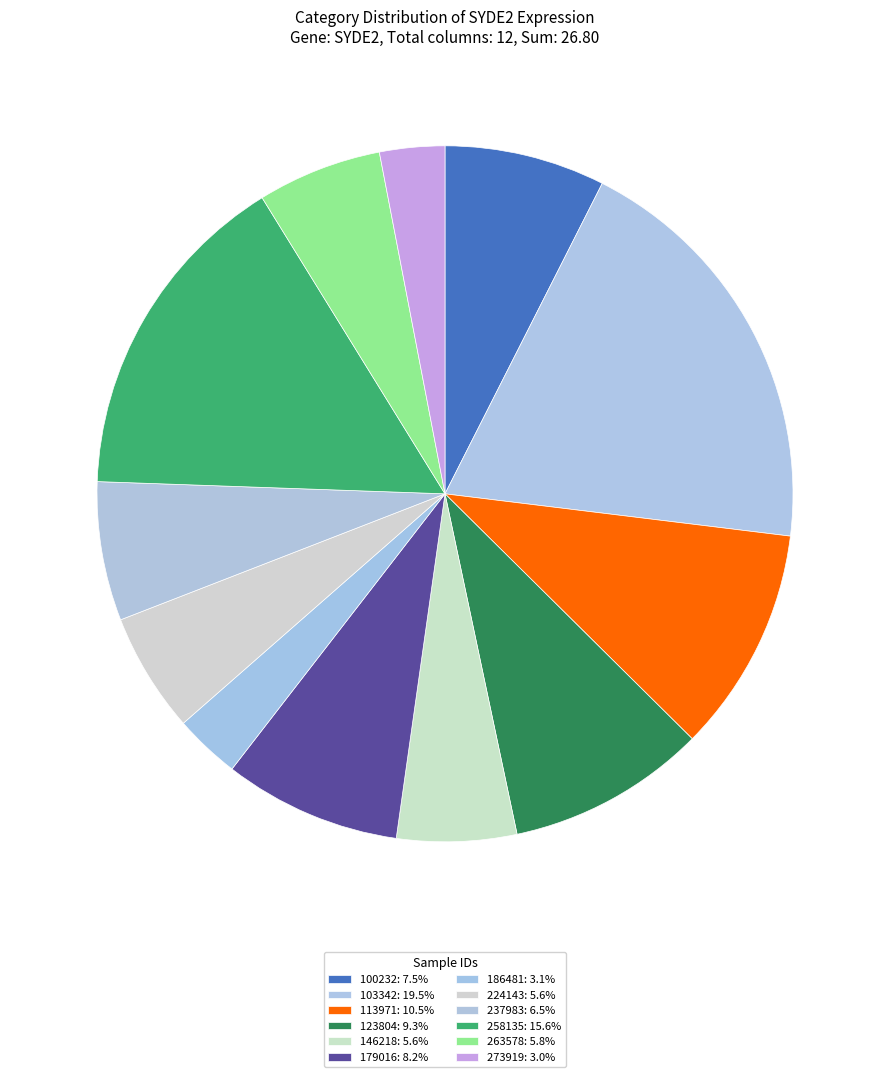

What percentage is the 103342 slice, to the nearest percent?

19%